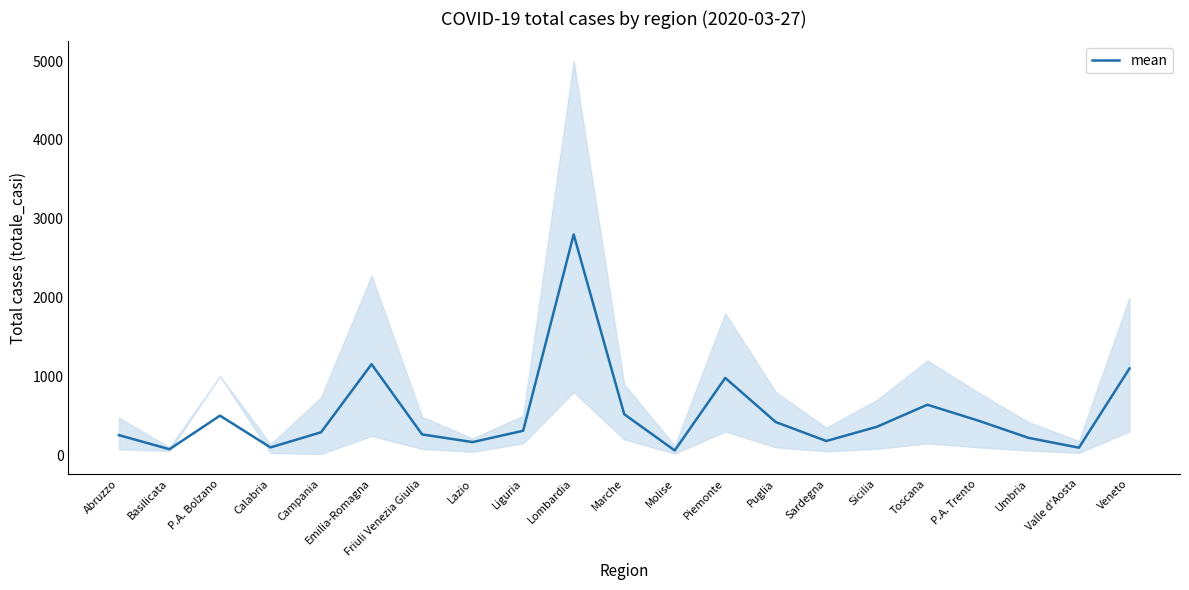

The value at Campania is 290.7. True or false?

True